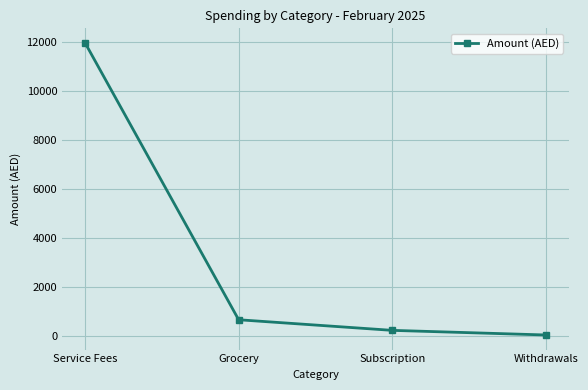

True or false: the data shows 18671.3 at Service Fees.

False